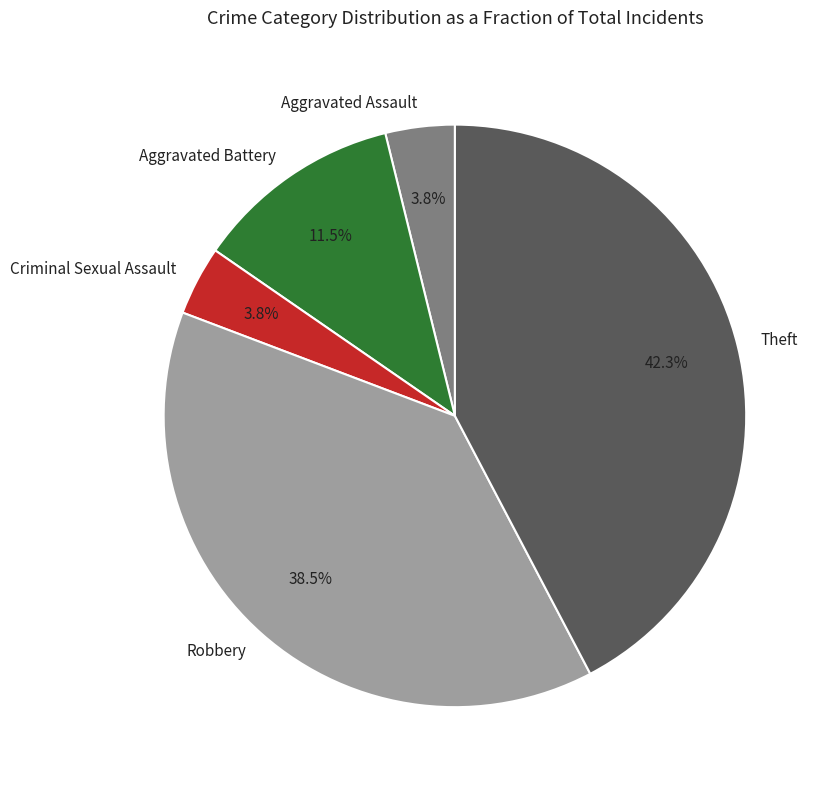

Is the sum of Aggravated Assault and Criminal Sexual Assault greater than half?

No